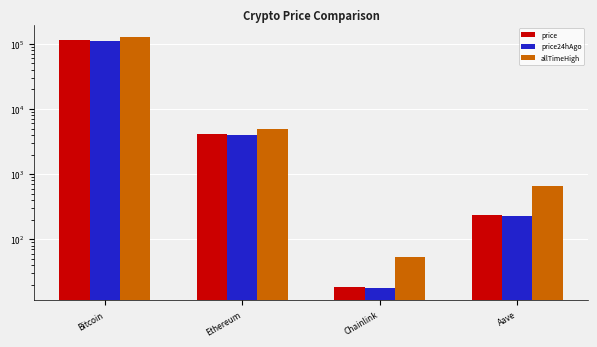

At which category is the sum across all series the highest?

Bitcoin